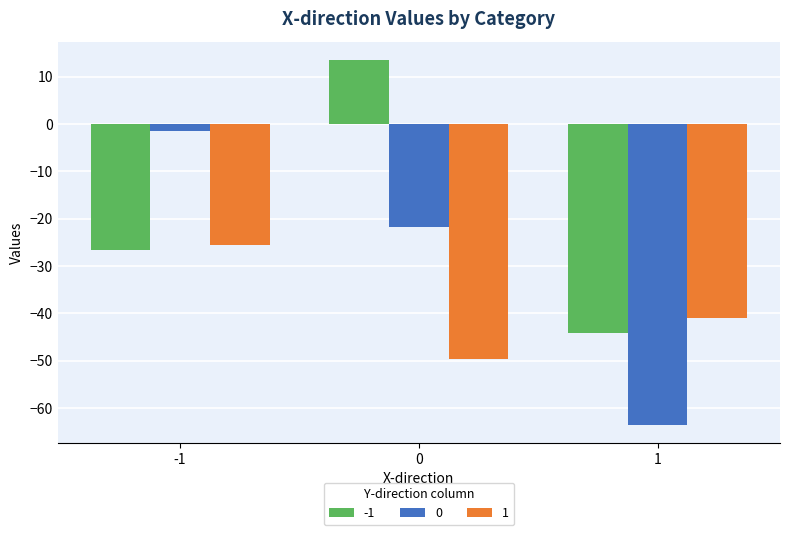

What is the sum of the -1 values at -1 and 0?

-13.1